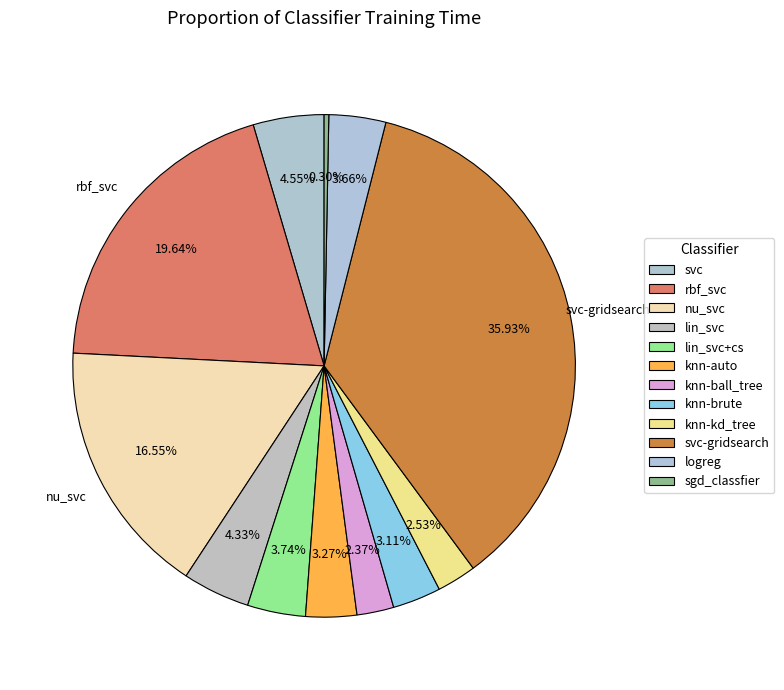

What portion of the pie excludes lin_svc?

95.7%